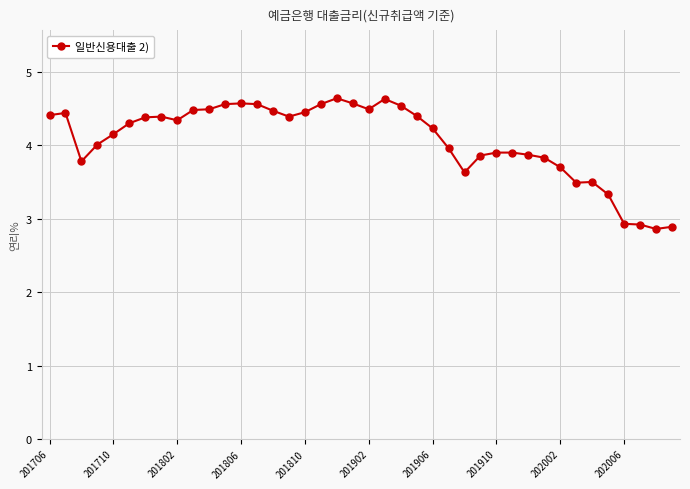

What is the minimum value shown in the chart?

2.9